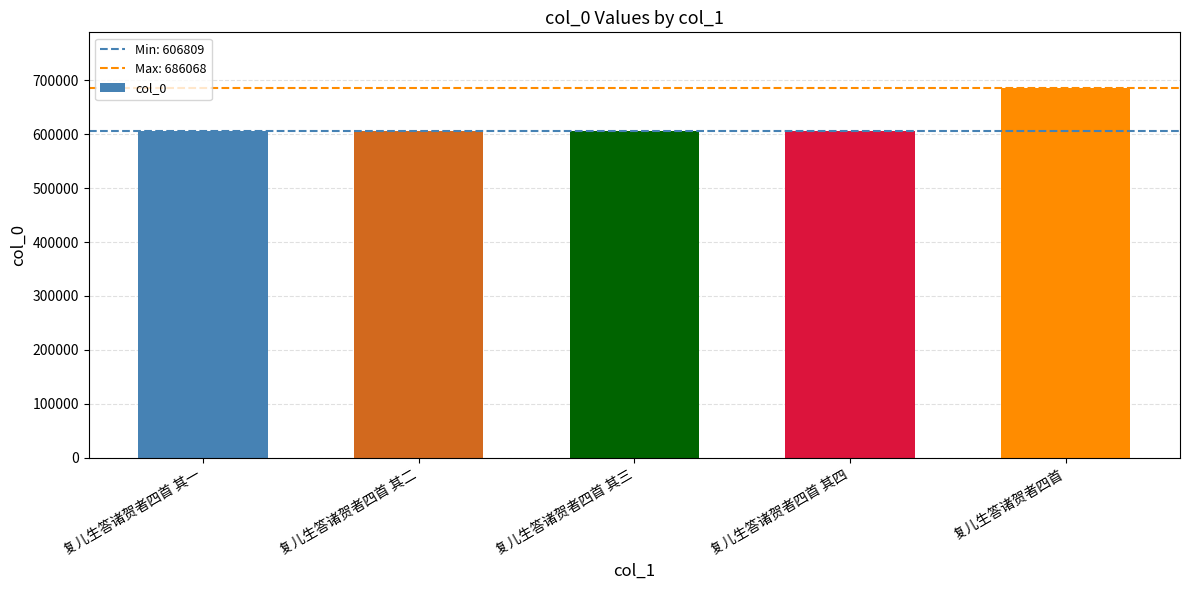

What position from the left is 复儿生答诸贺者四首 其一?

1